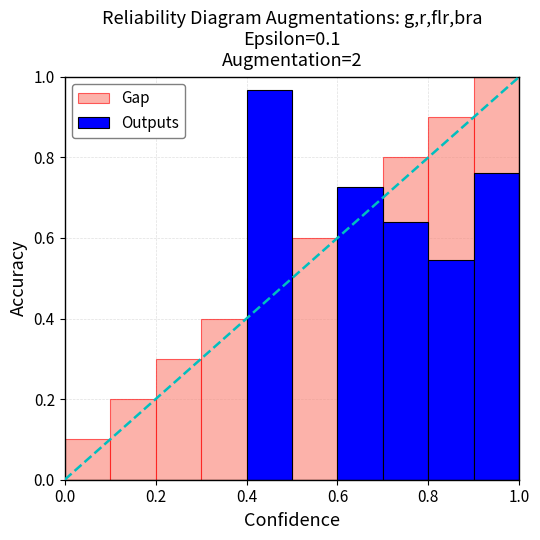

The Outputs series shows 0.5 at 8. True or false?

True